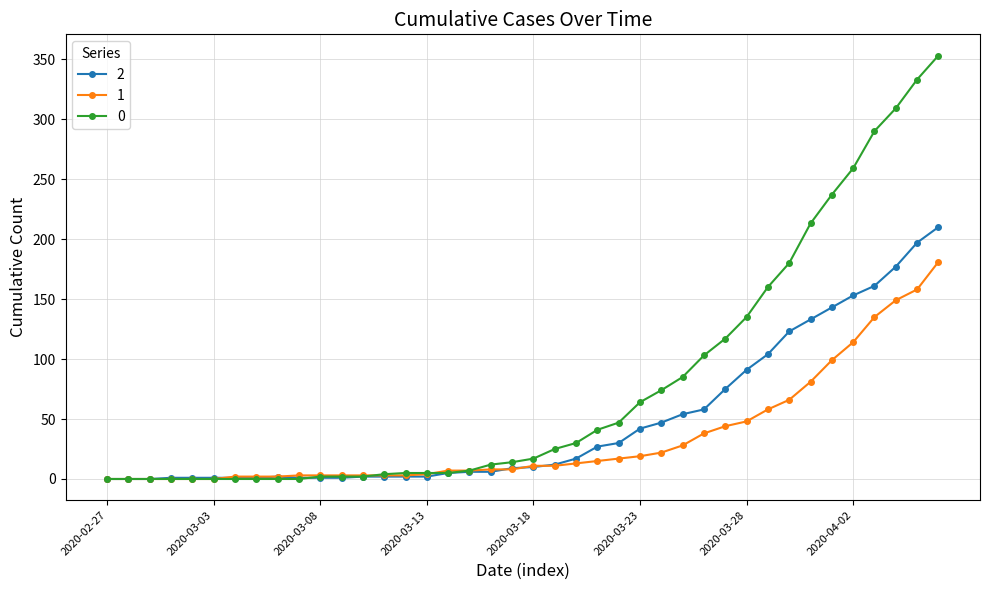

How many lines are shown in the chart?

3